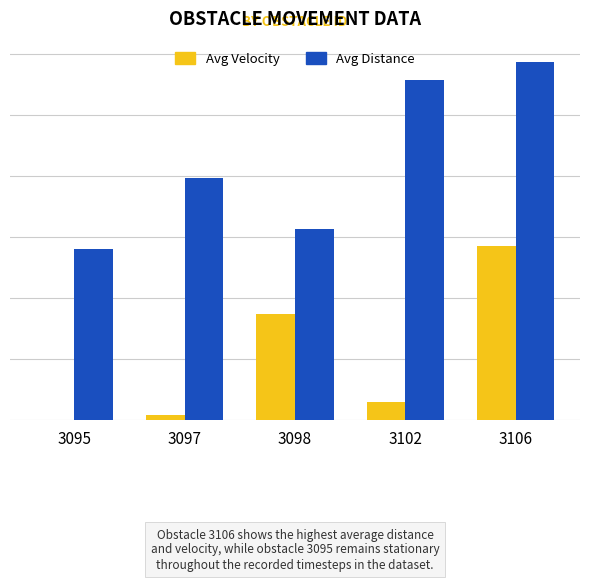

What are all the series names shown in the legend?

Avg Velocity, Avg Distance